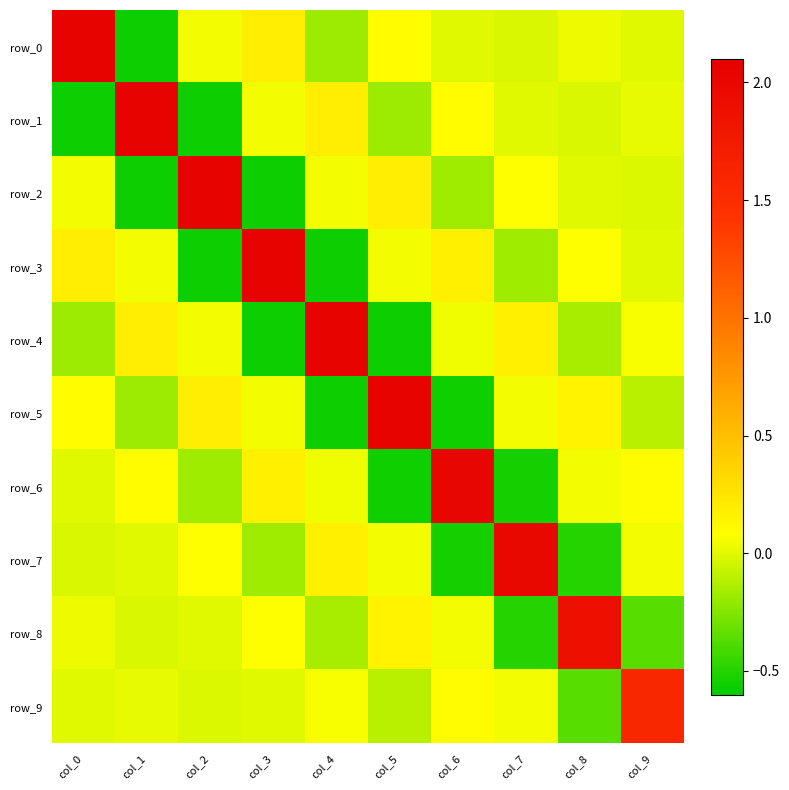

The row_2 series shows -0.1 at col_6. True or false?

False